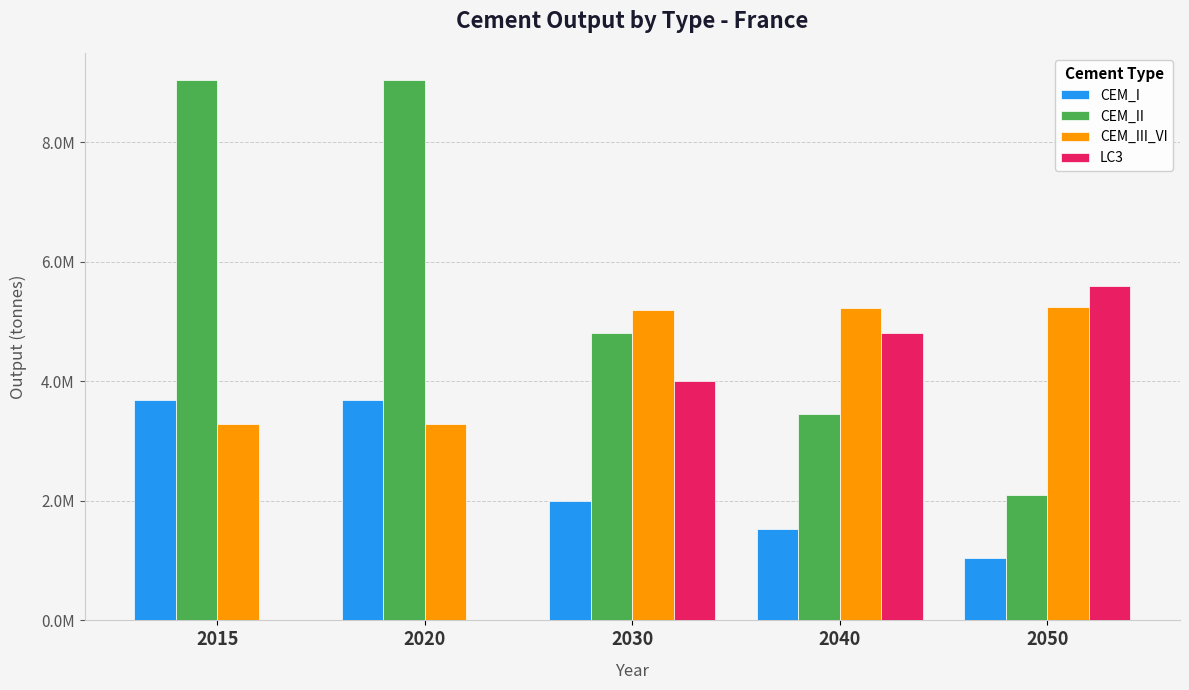

The value of CEM_III_VI at 2050 is 5250000. True or false?

True